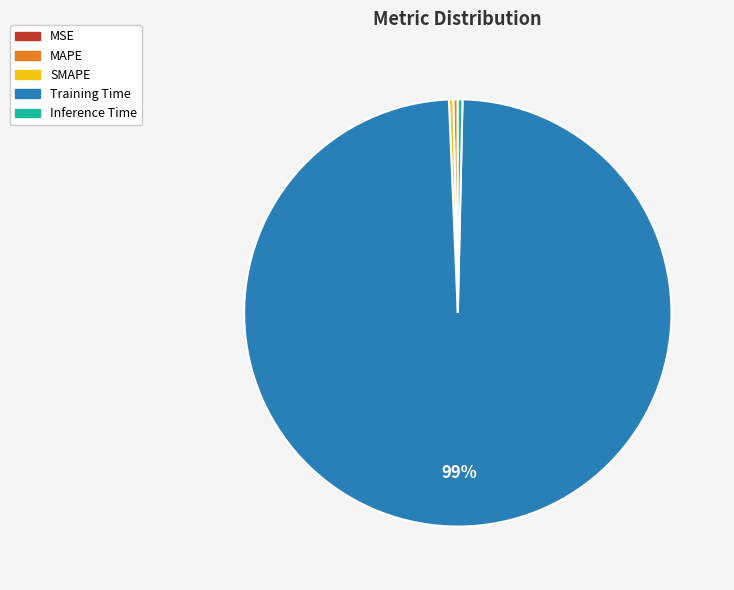

Which slice is the largest?

Training Time